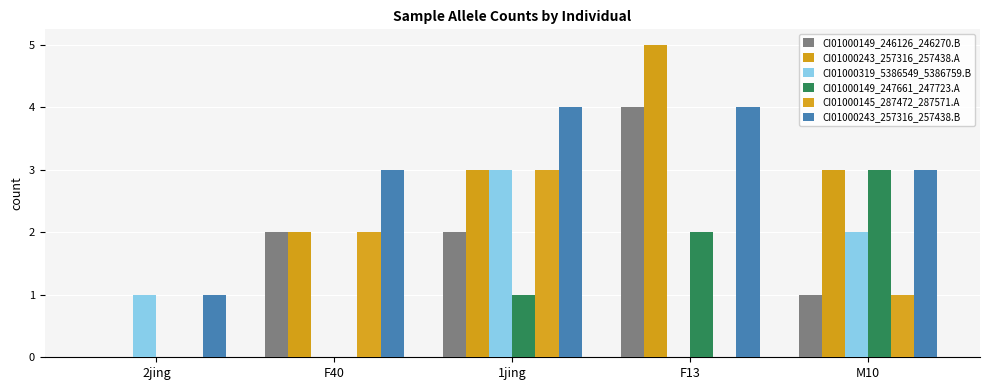

How many groups of bars are there?

5